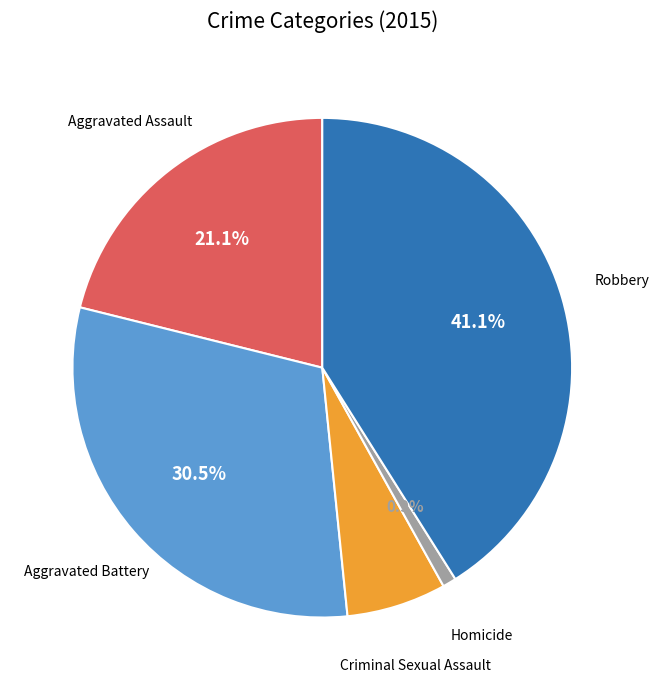

Is there a majority slice in this chart?

No